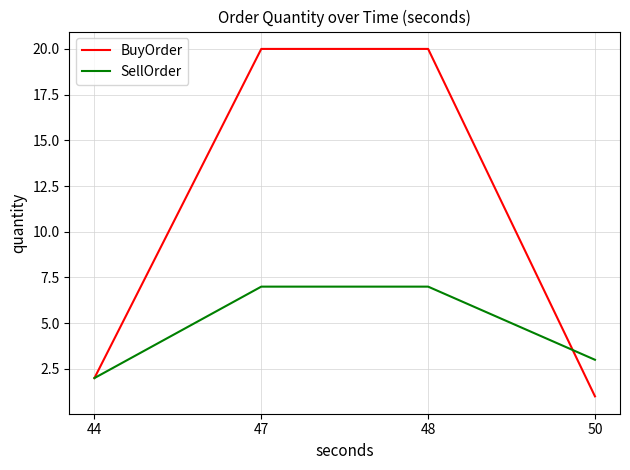

Reading left to right, extract all data points from this chart.

BuyOrder: 2	20	20	1
SellOrder: 2	7	7	3